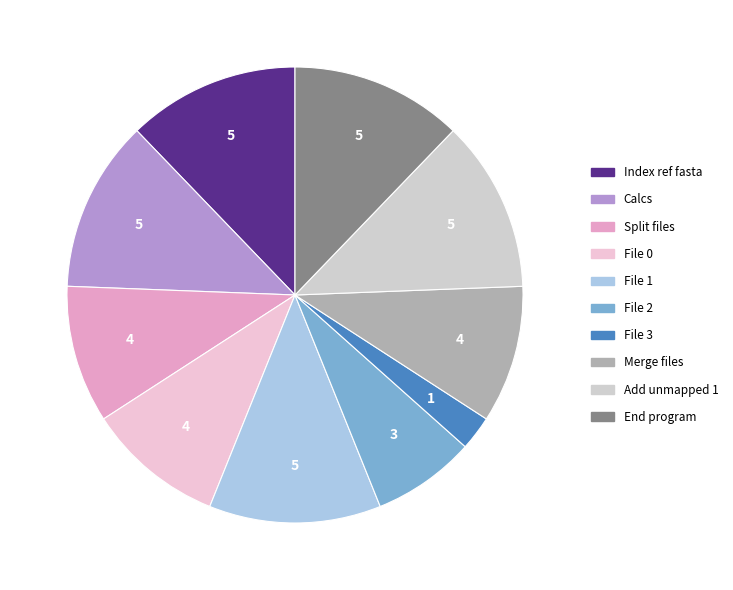

To the nearest percent, what is the difference between the File 0 and Add unmapped 1 slice percentages?

2%